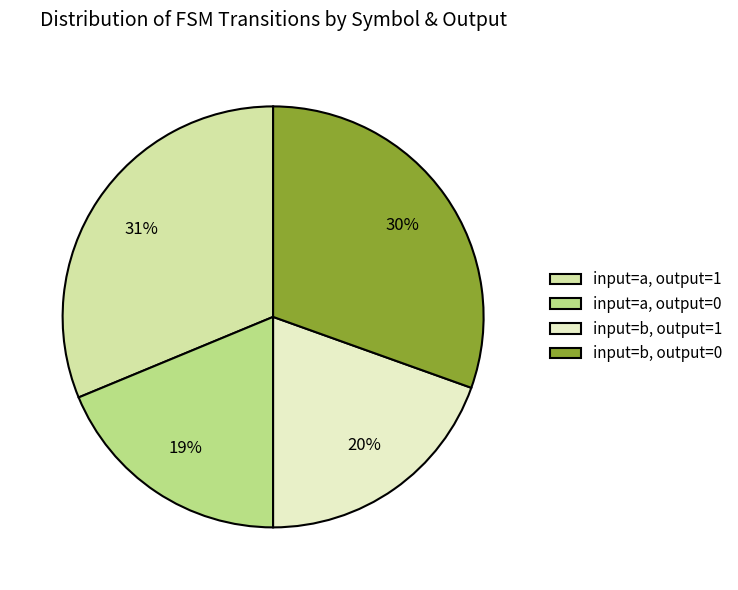

Approximately how many times larger is the value at input=b, output=1 compared to input=a, output=1?

0.6